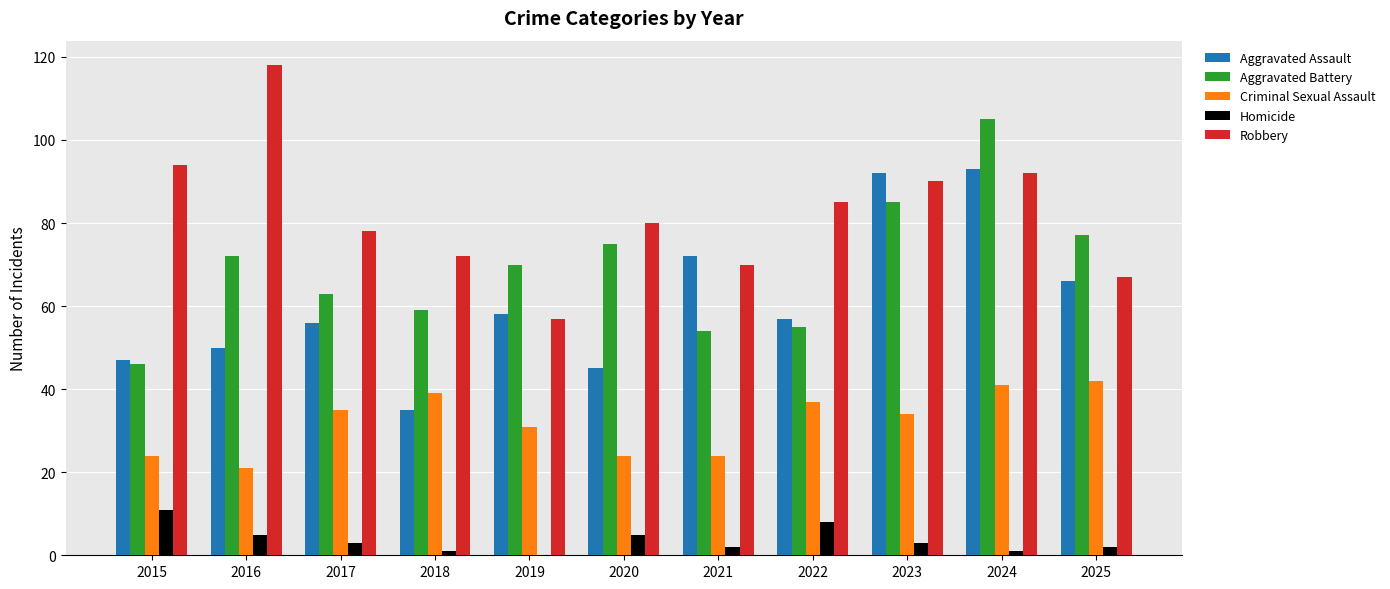

Count the number of categories in the chart.

11